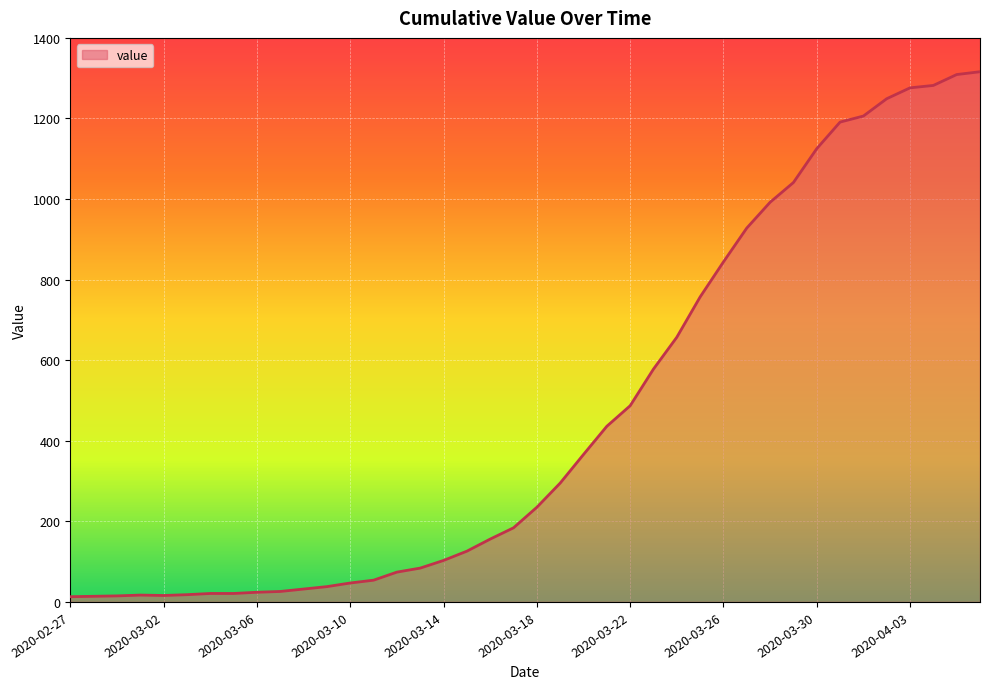

What is the difference between the maximum and minimum values?

1303